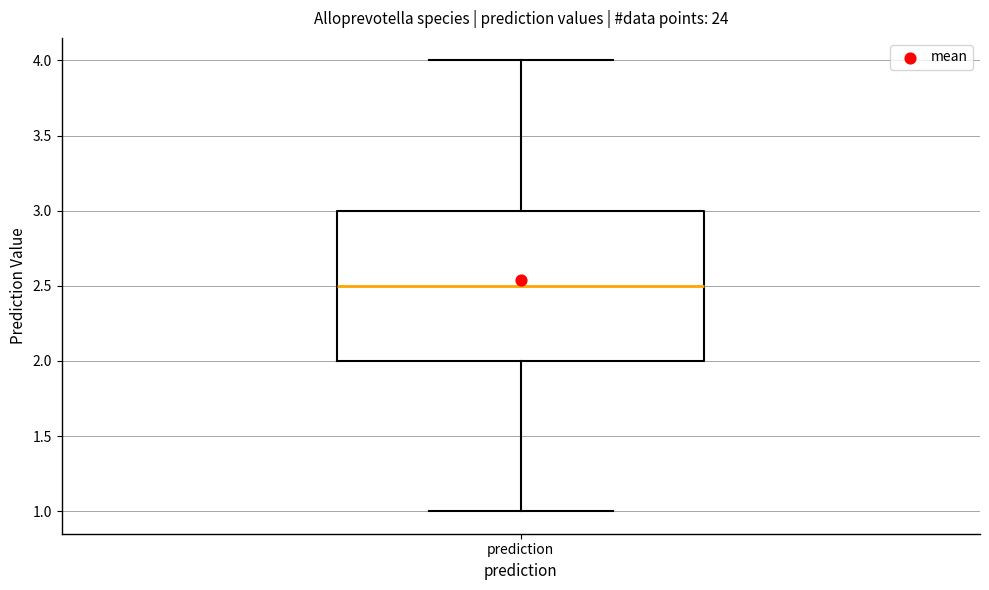

Transcribe this box plot: give where the median line is, the range the box spans, and where the two whiskers end, as read against the y-axis. The values are not printed on the chart, so give them approximately, as read against the axis.

median 2.5, box 2.0 to 3.0, whiskers 1.0 to 4.0